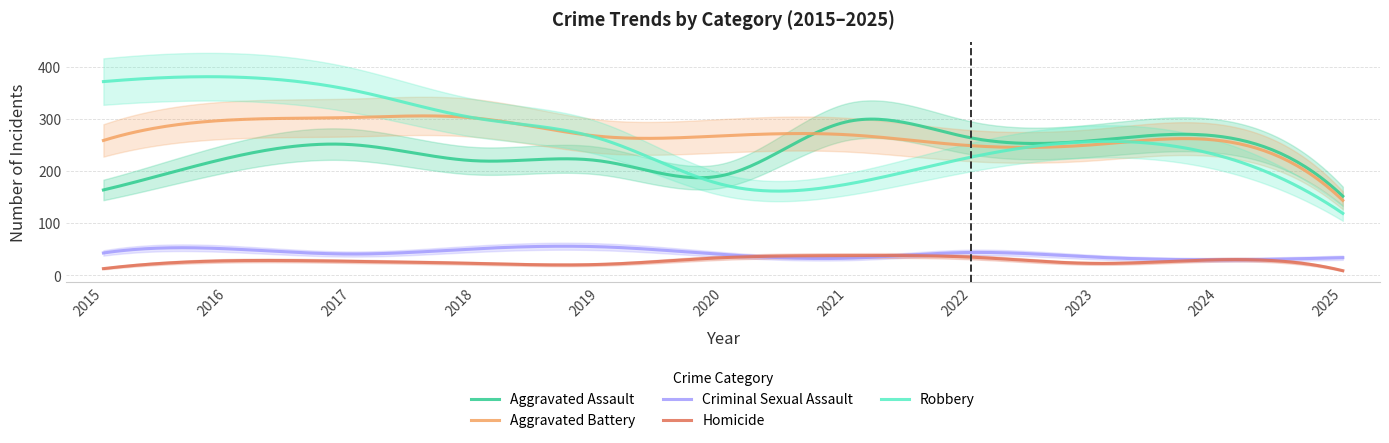

What is the difference between the Criminal Sexual Assault values at 2019 and 2025?

21